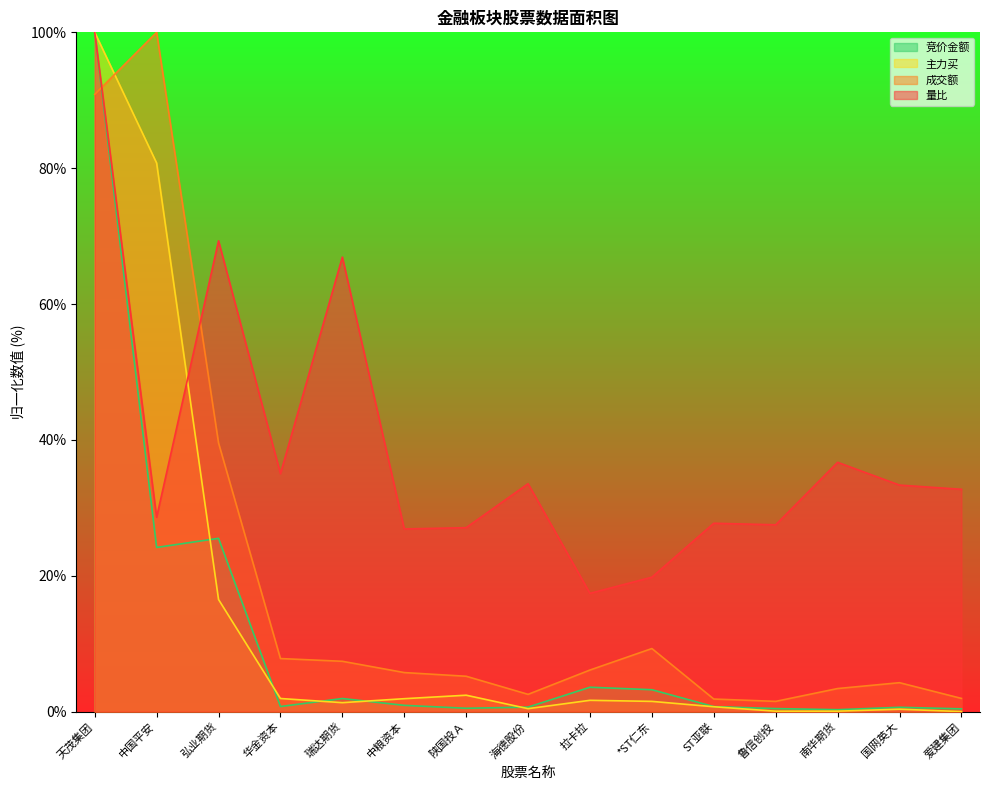

What position from the left is 拉卡拉?

9